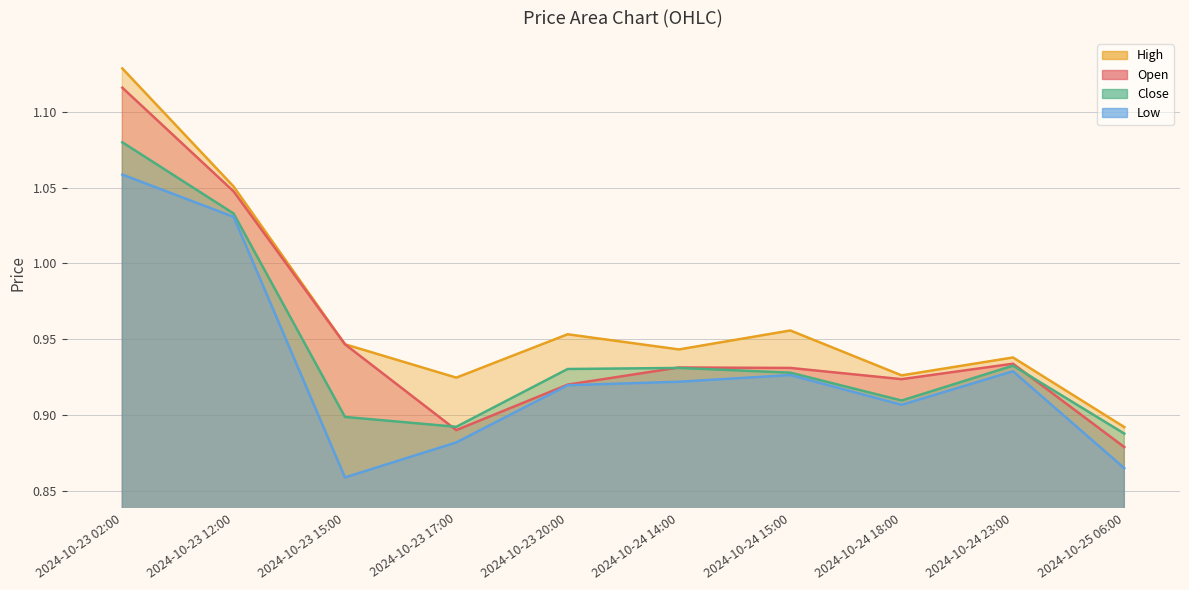

At how many categories does at least one series exceed 1?

2